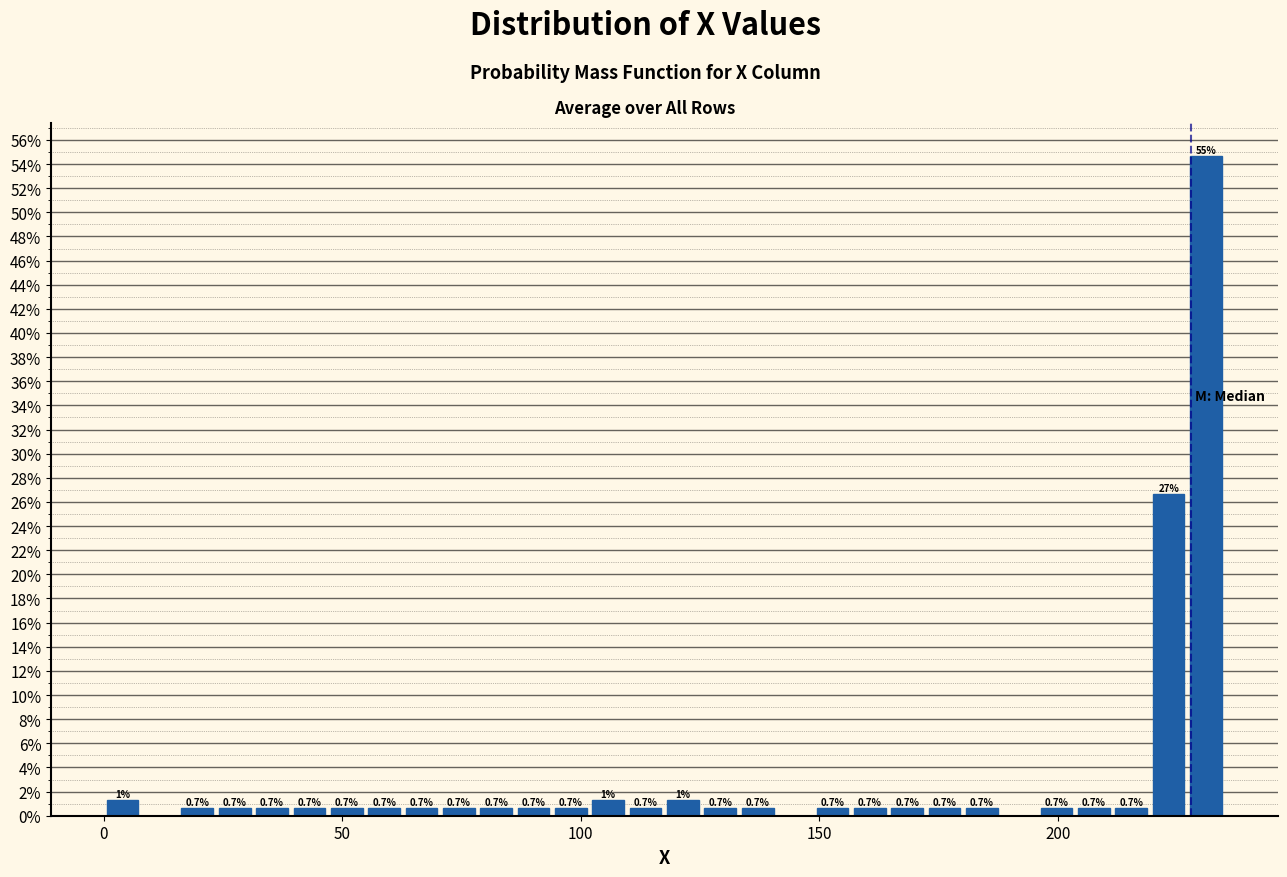

Read against the x-axis, roughly where is the centre of the tallest bar?

230